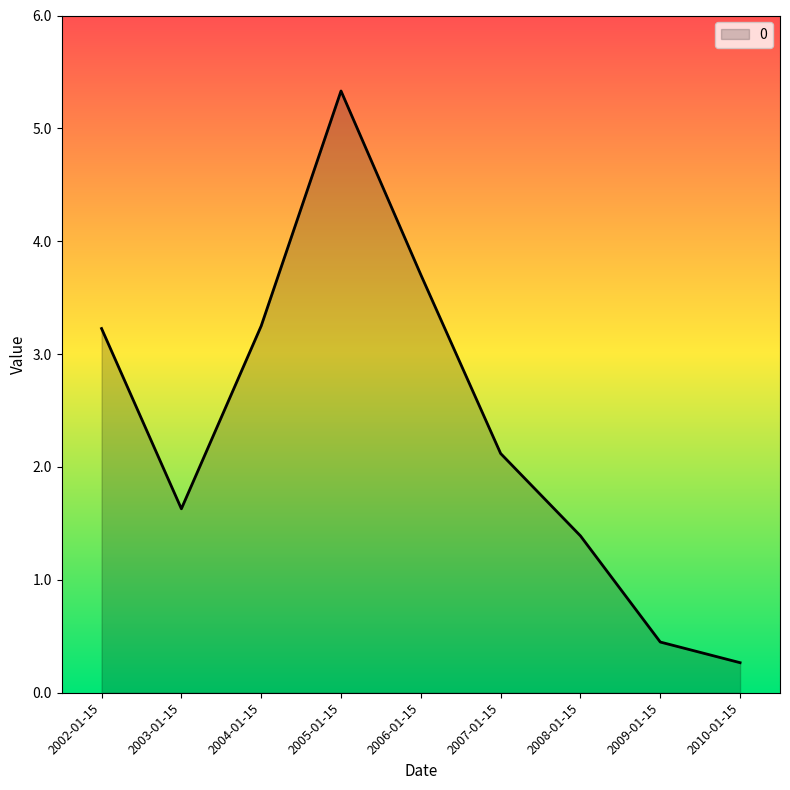

The value at 2004-01-15 is 1.0. True or false?

False